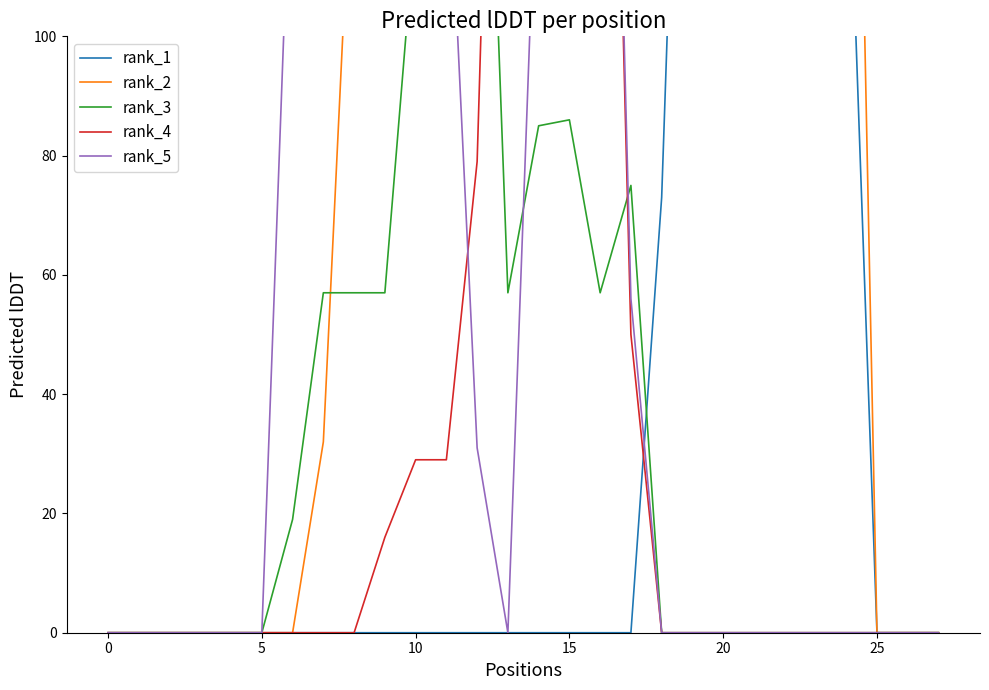

What is the maximum value shown in the chart?

255